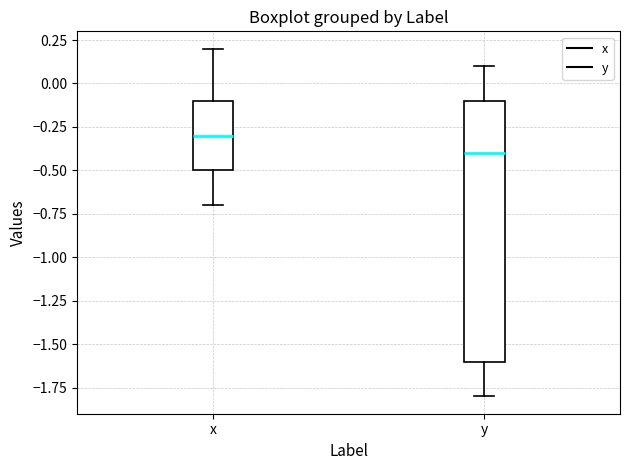

Which box's median line is the lowest?

y